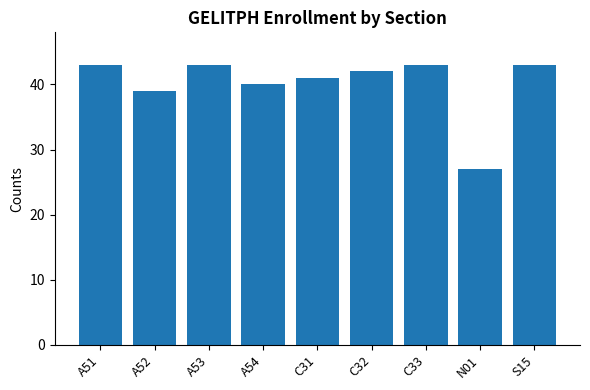

The value at A54 is 40. True or false?

True